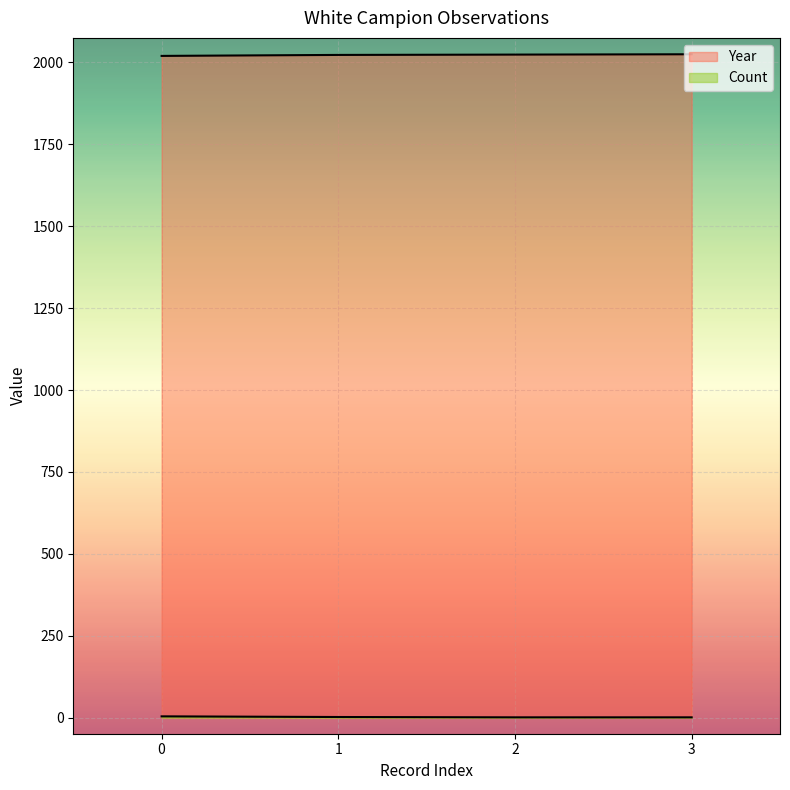

How many lines are shown in the chart?

2